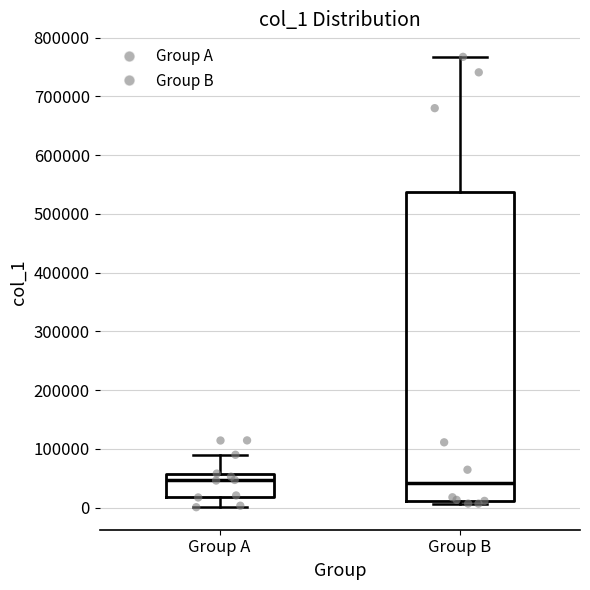

Comparing the boxes themselves (not the whiskers), which one is the tallest?

Group B